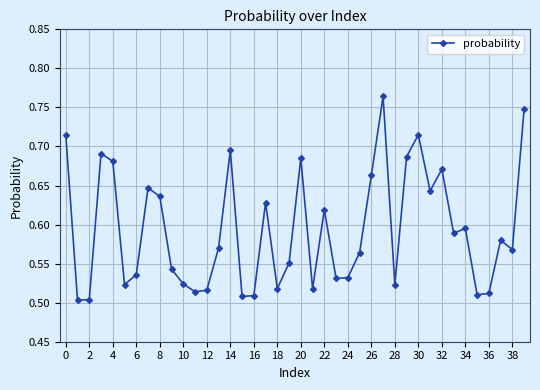

How many values are between 0 and 1?

40